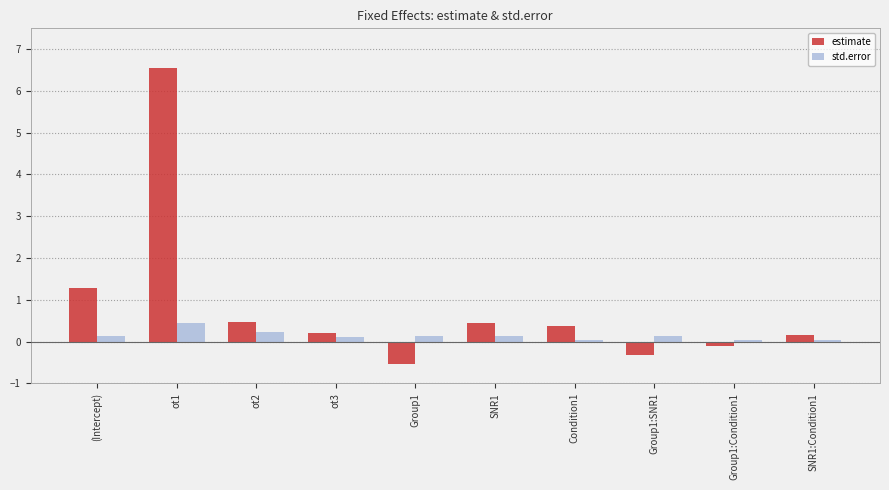

How many series are shown in this chart?

2